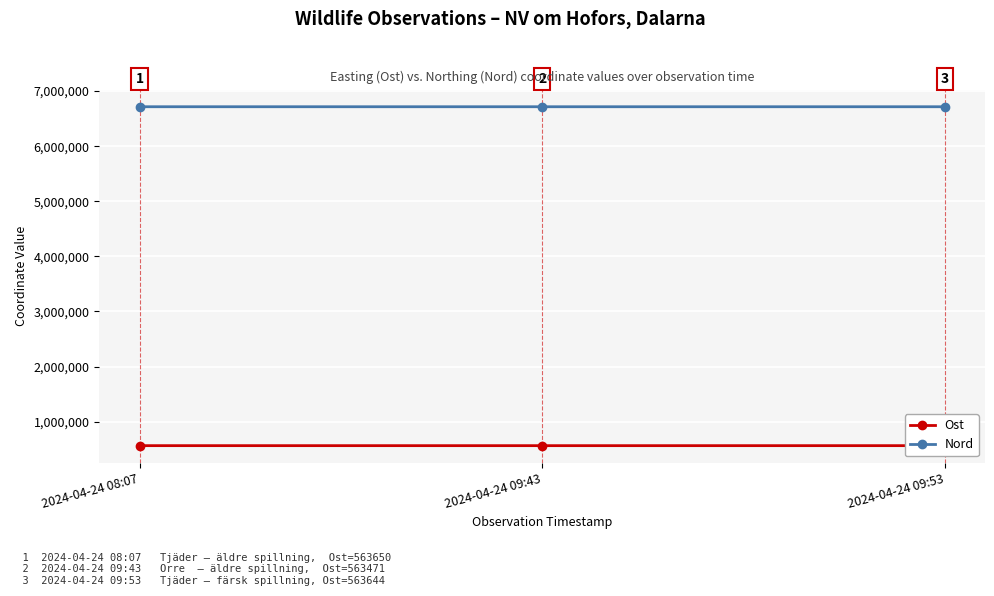

What is the difference between the maximum and minimum values in the Nord series?

128